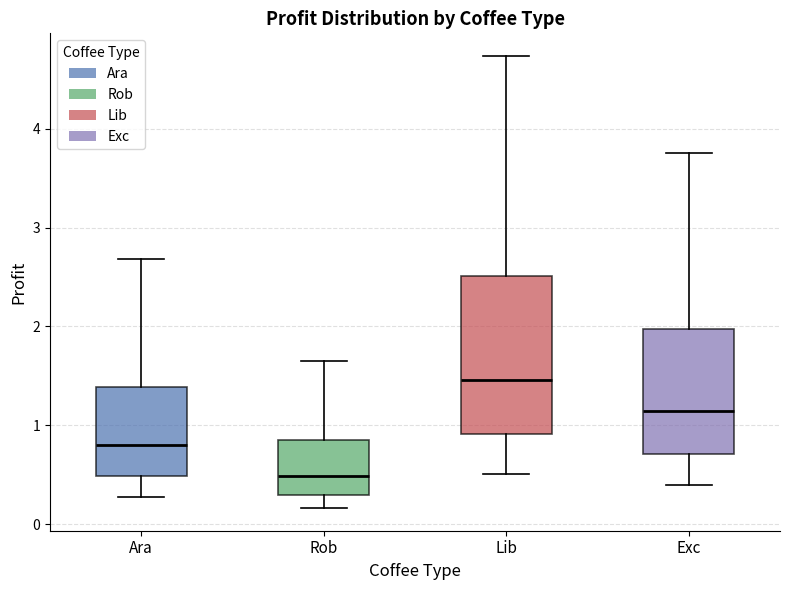

Comparing the boxes themselves (not the whiskers), which one is the tallest?

Lib